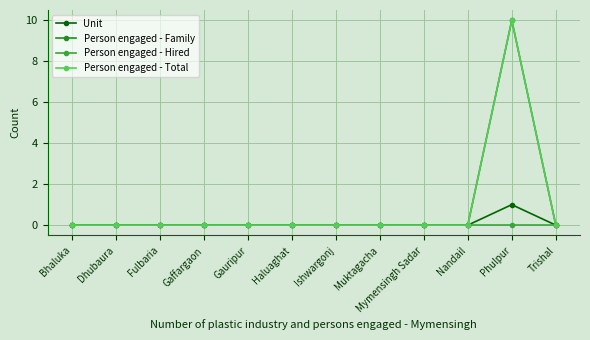

Count the Unit values in the range 0 to 1.

12